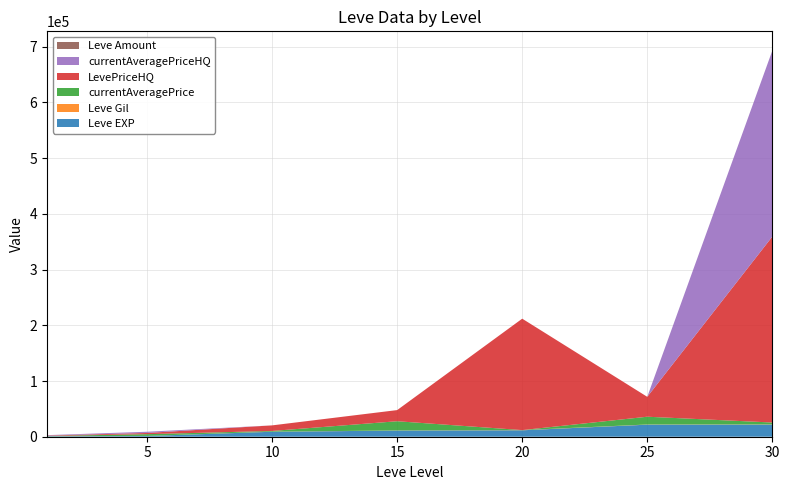

What is the maximum value for Leve EXP?

21740